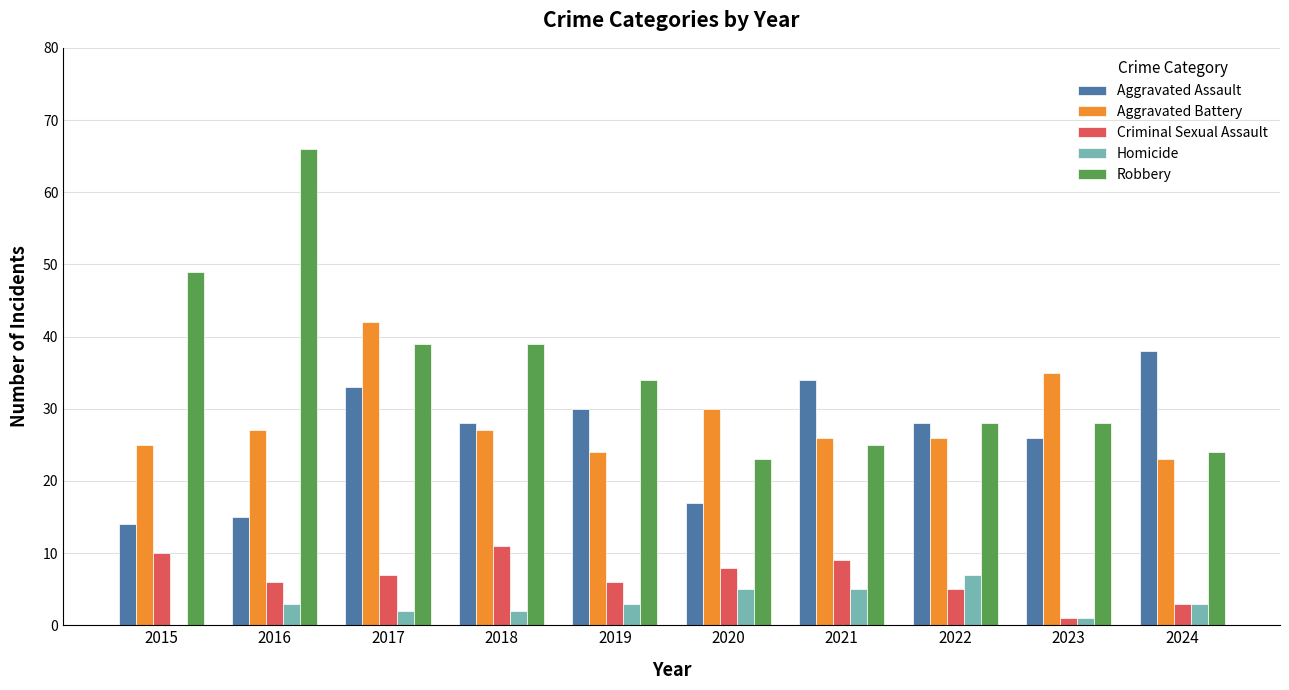

At which label does Robbery first exceed 34?

2015